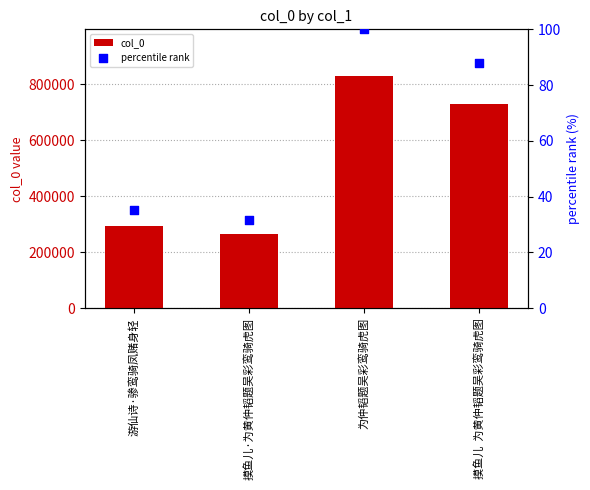

At how many categories does at least one series exceed 824336?

1